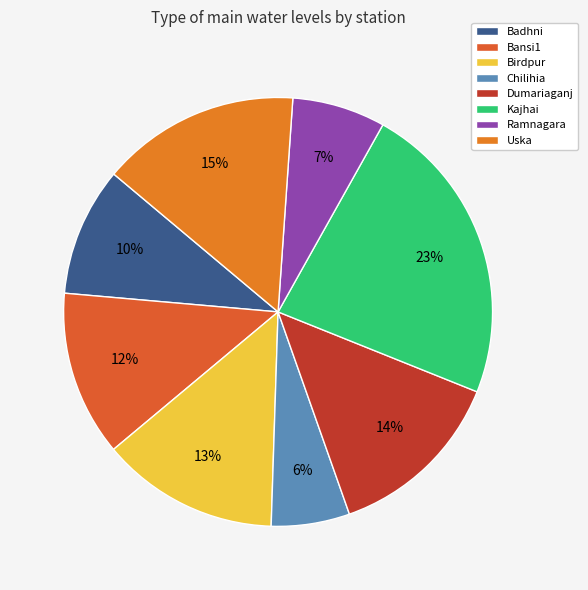

To the nearest percent, what is the combined percentage of Ramnagara and Chilihia?

13%